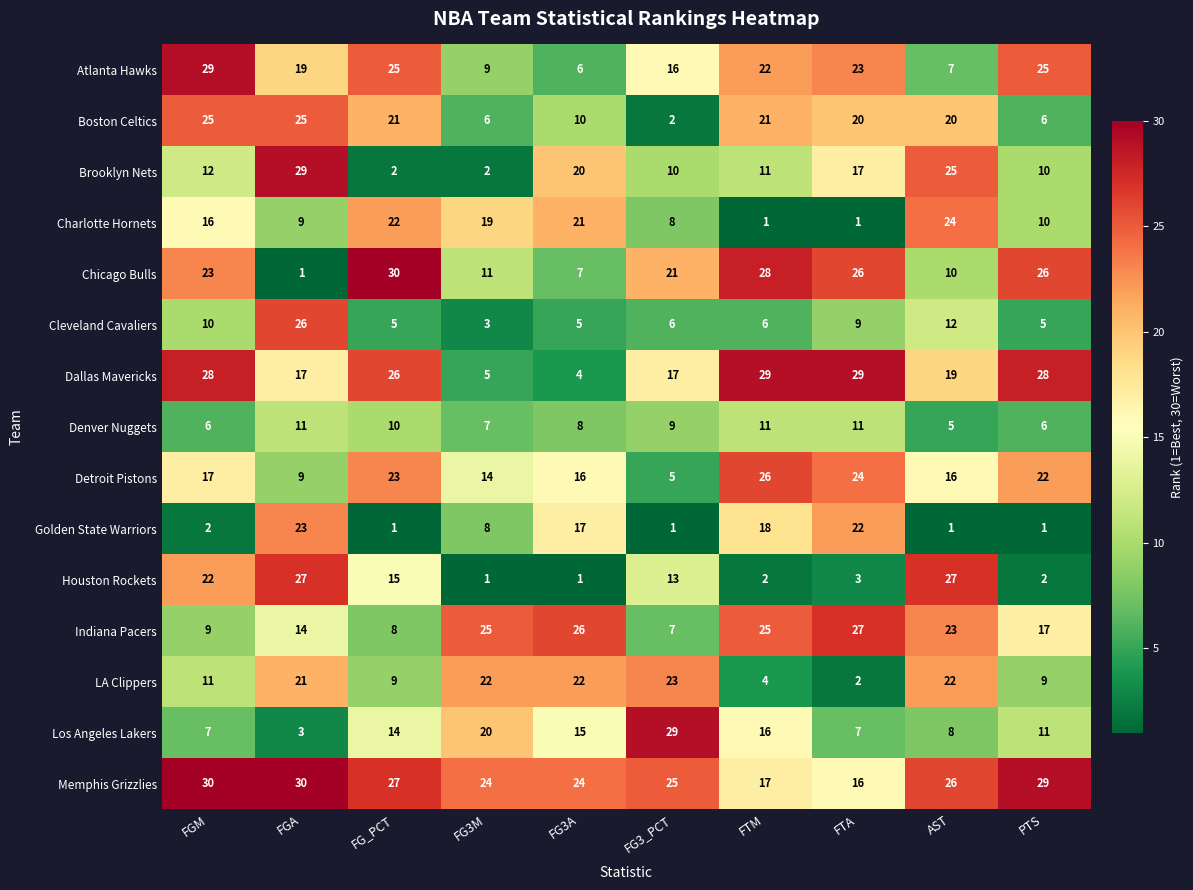

True or false: Boston Celtics has a value of 8 at PTS.

False